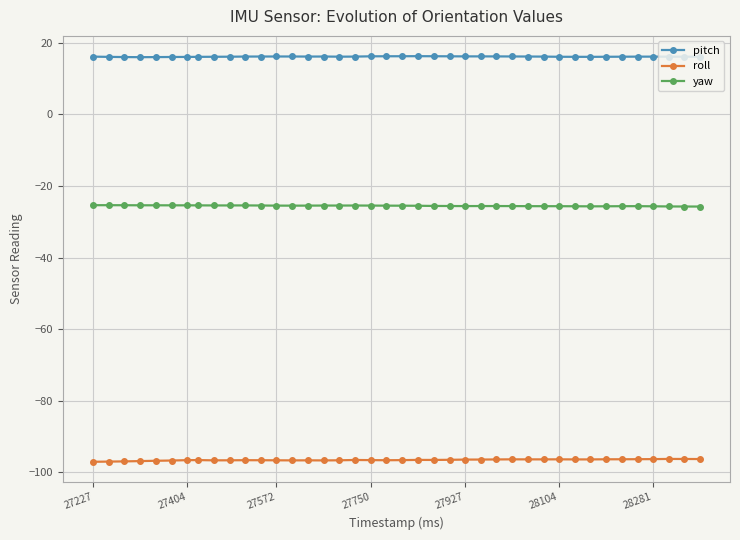

Rank the series by their average value, from highest to lowest.

pitch, yaw, roll